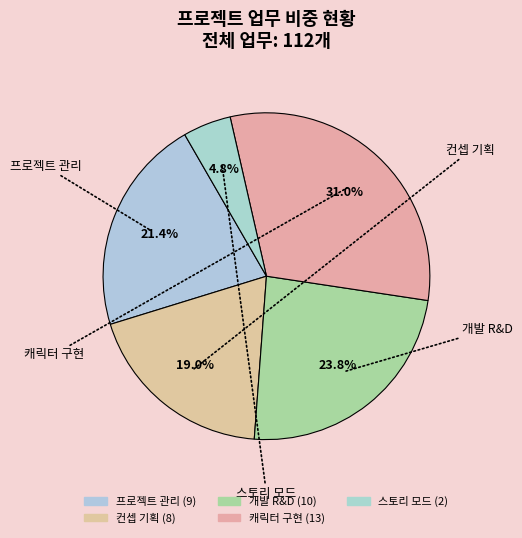

Is there any slice that represents more than half of the pie?

No